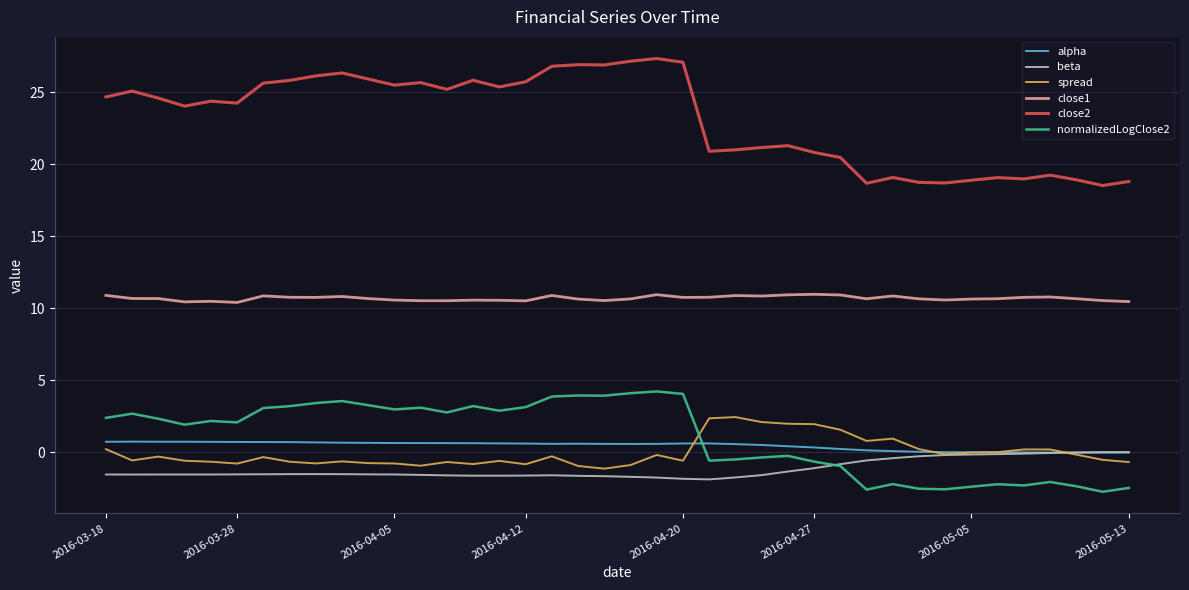

Which series has the largest total across all categories?

close2